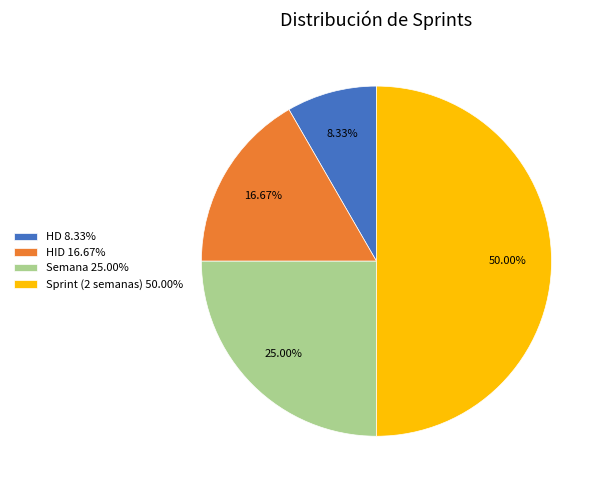

The Sprint (2 semanas) slice represents 50% of the pie. True or false?

True